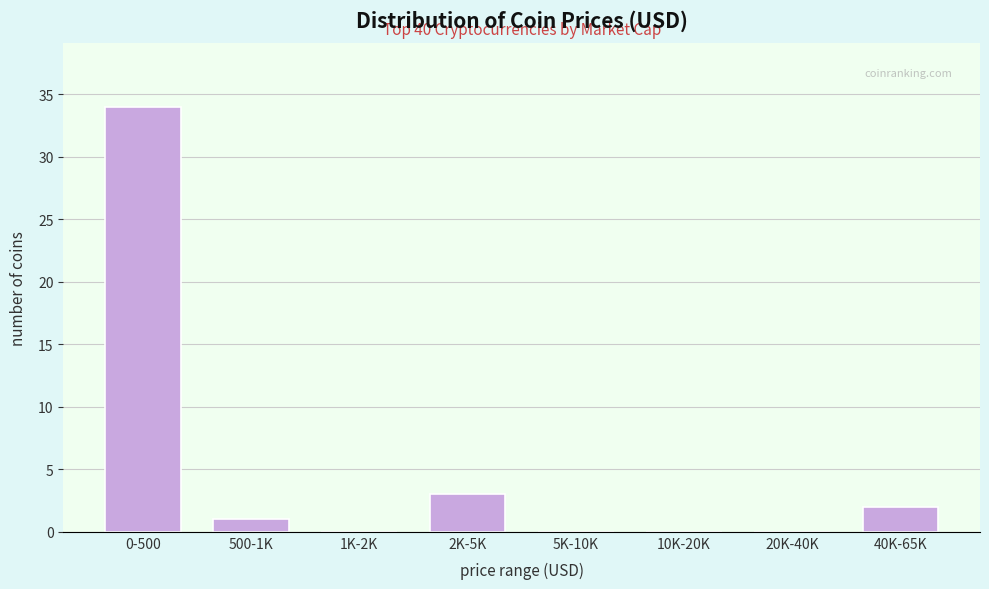

Reading left to right, transcribe all the data shown in this chart.

0-500=34	500-1K=1	1K-2K=0	2K-5K=3	5K-10K=0	10K-20K=0	20K-40K=0	40K-65K=2